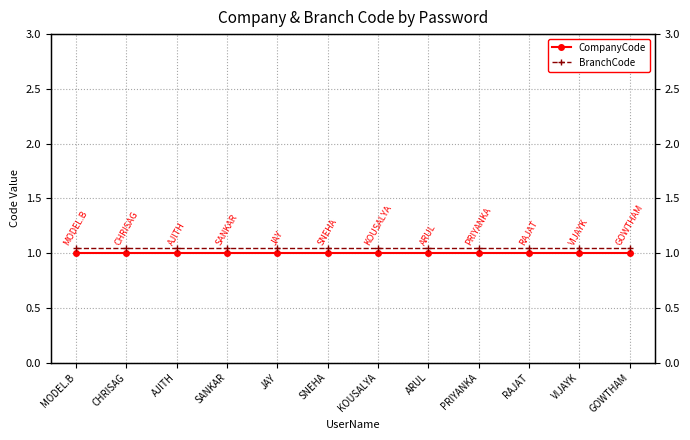

At GOWTHAM, list the series in order from smallest to largest.

CompanyCode, BranchCode